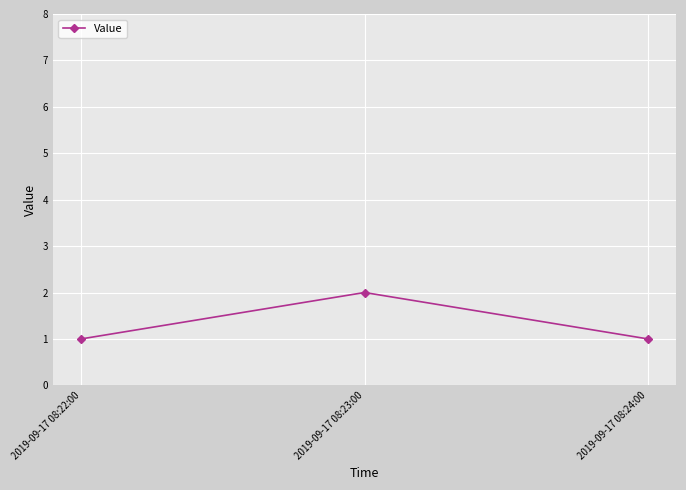

Count the values in the range 1 to 2.

3